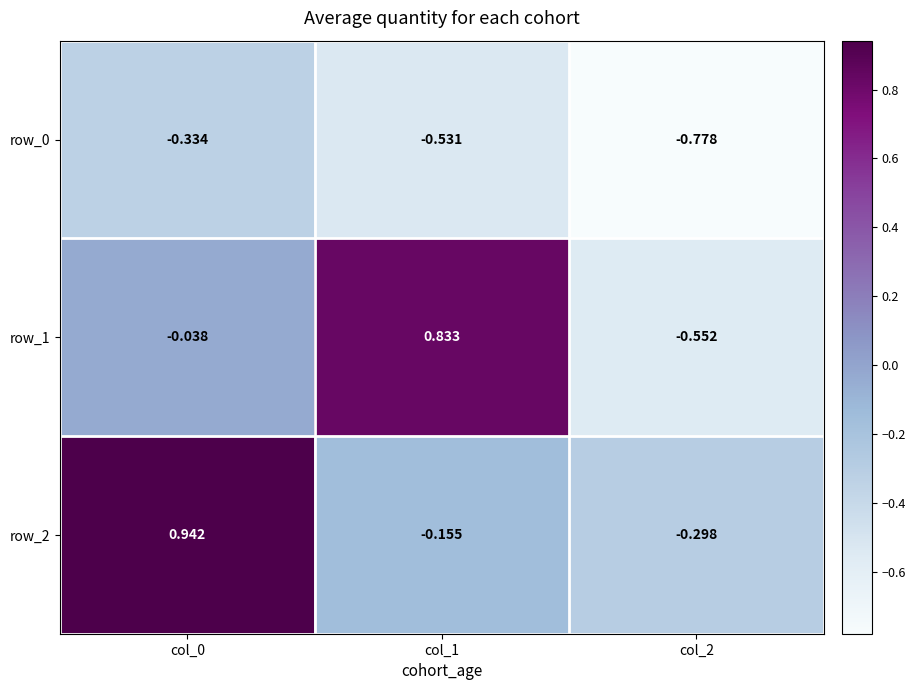

Is the value of row_1 at col_0 greater than the value of row_2 at col_0?

No